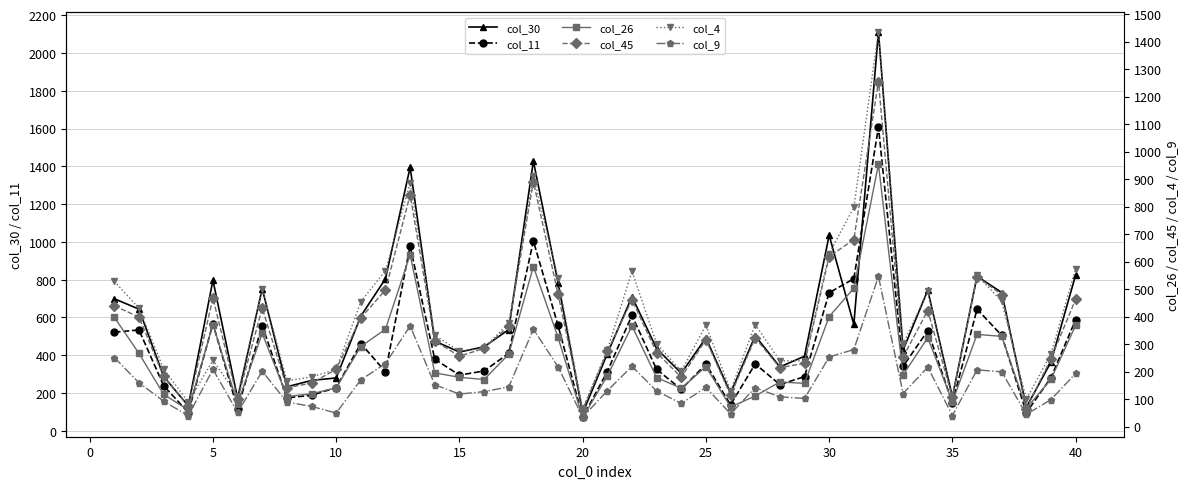

Read the col_11 value at 35, to the nearest 100.

100